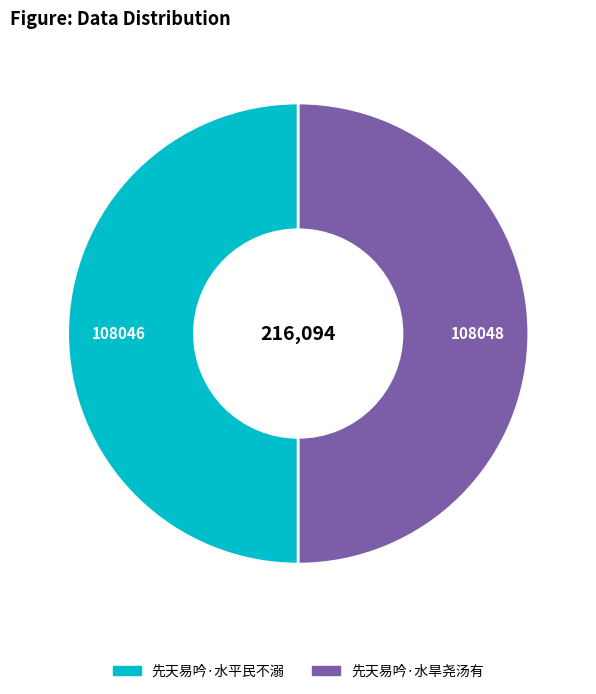

Combined, do 先天易吟·水平民不溺 and 先天易吟·水旱尧汤有 account for over 50%?

Yes